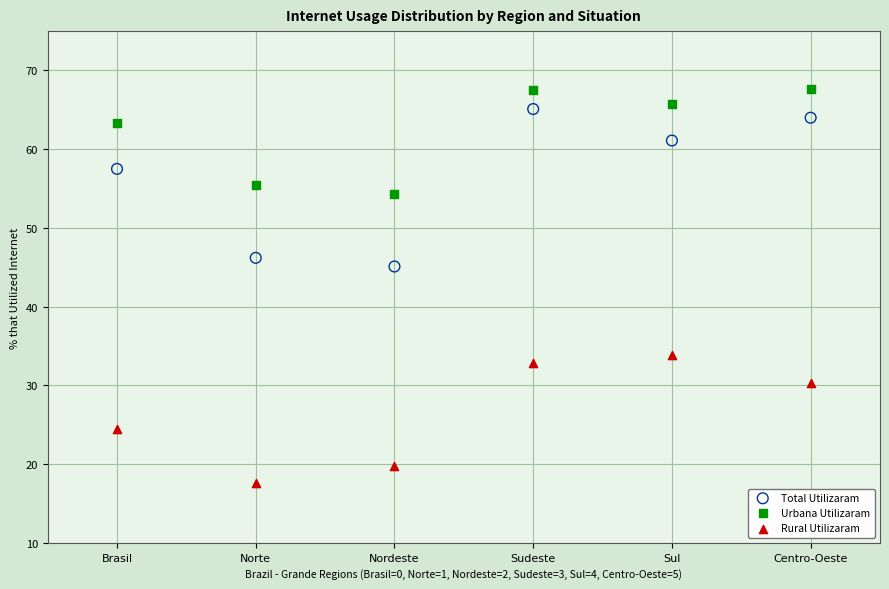

Which series reaches the minimum Y coordinate?

Rural Utilizaram